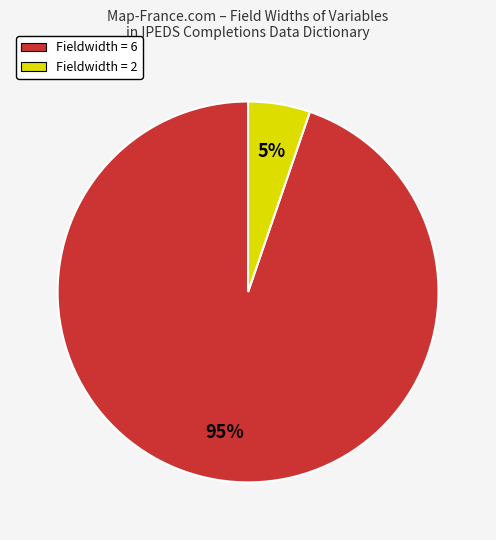

To the nearest percent, what is the average slice percentage?

50%